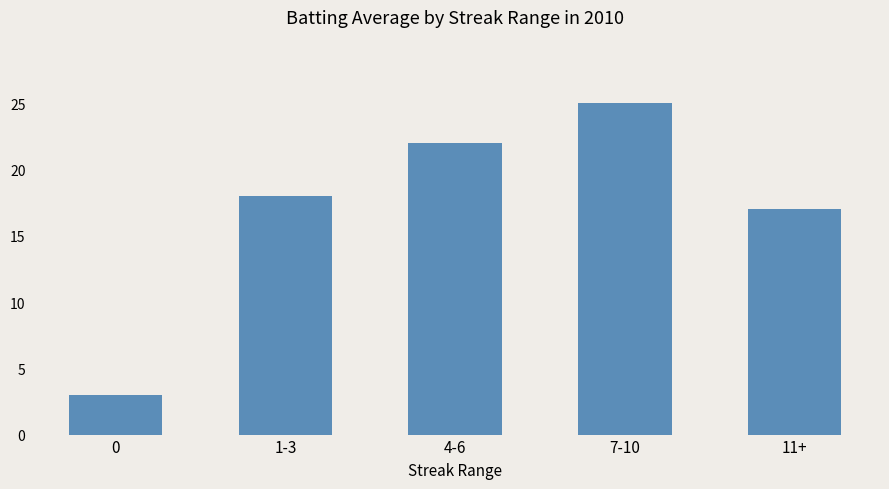

What is the label of the 5th bar from the left?

11+